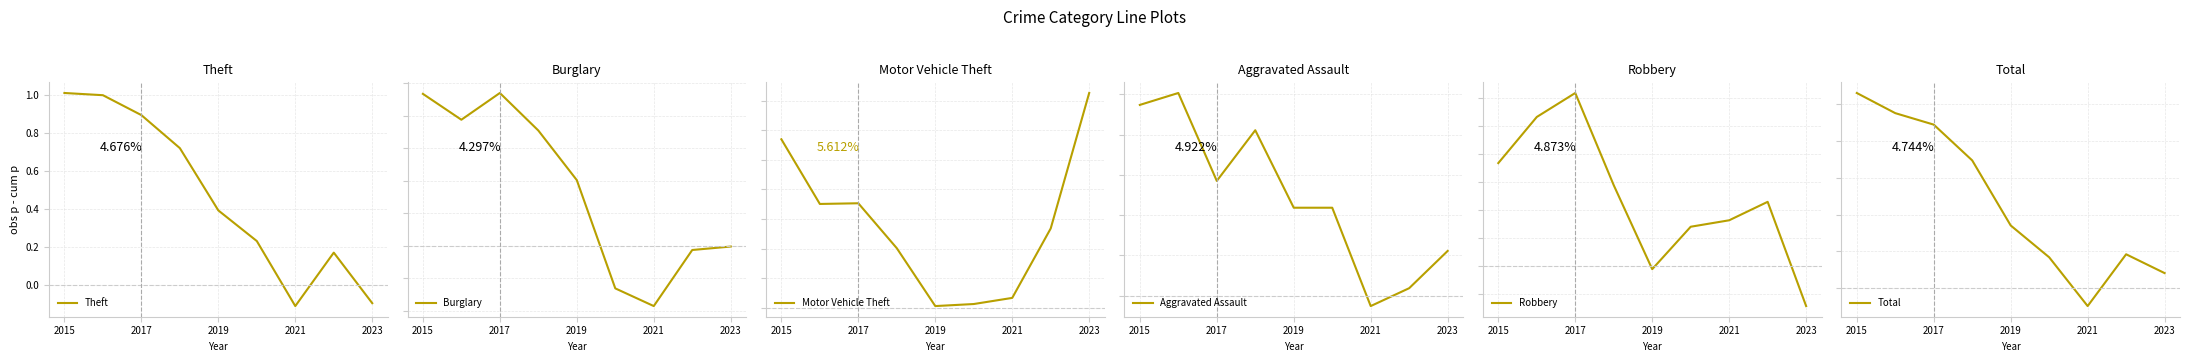

Where is Aggravated Assault nearest to the value 0?

7